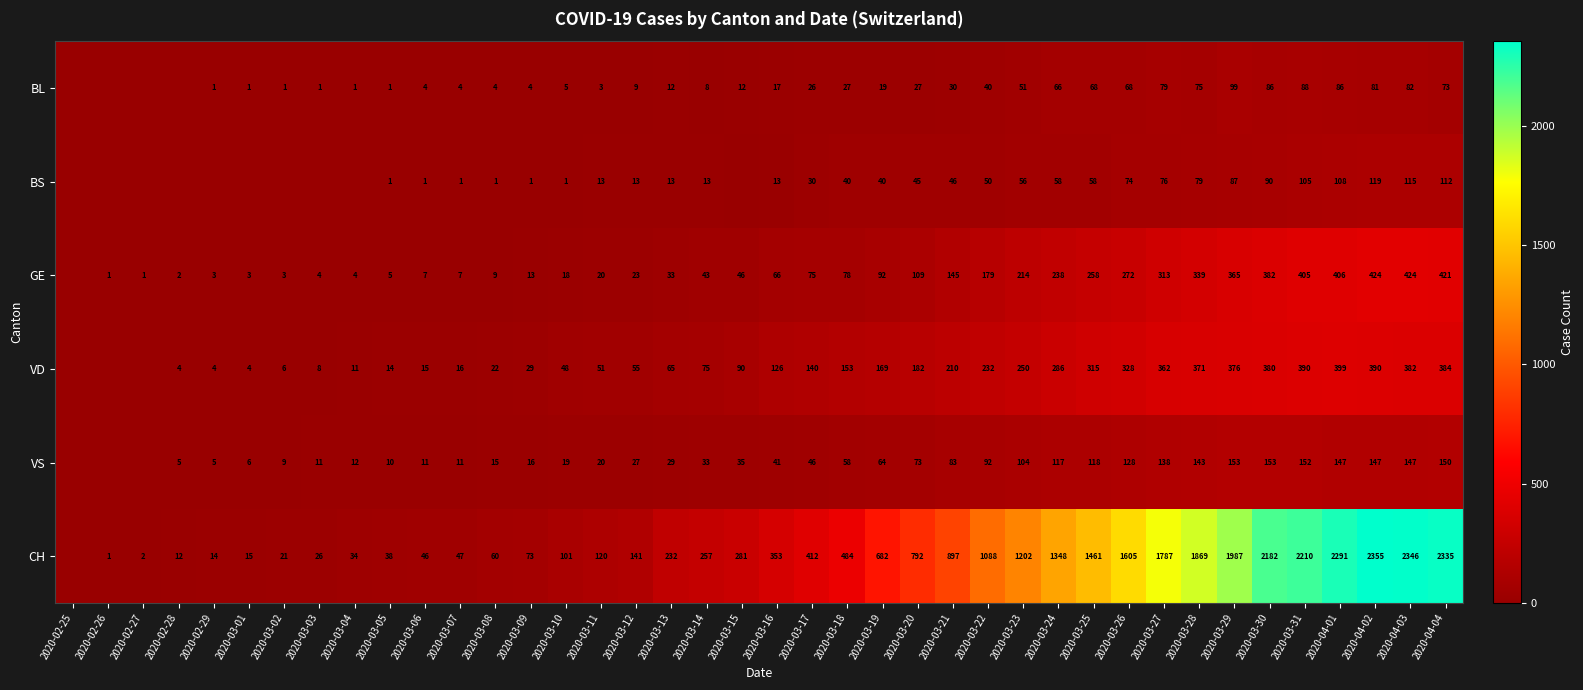

The value of BL at 2020-03-15 is 19. True or false?

False